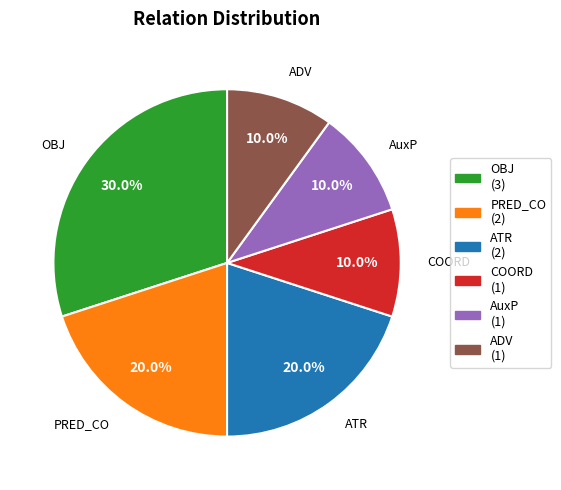

To the nearest percent, what is the combined percentage of ATR and AuxP?

30%